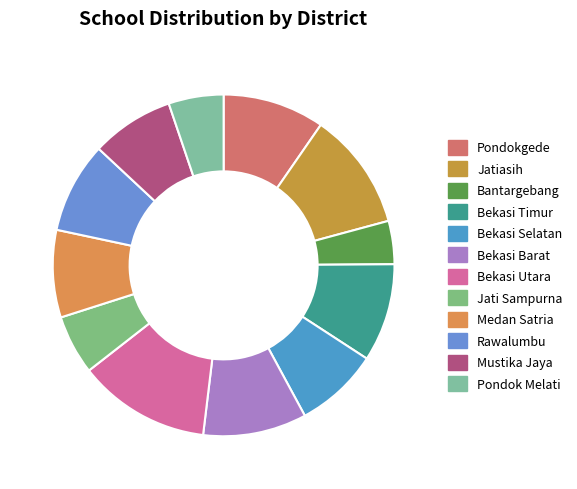

What percentage is the Bekasi Timur slice, to the nearest percent?

9%